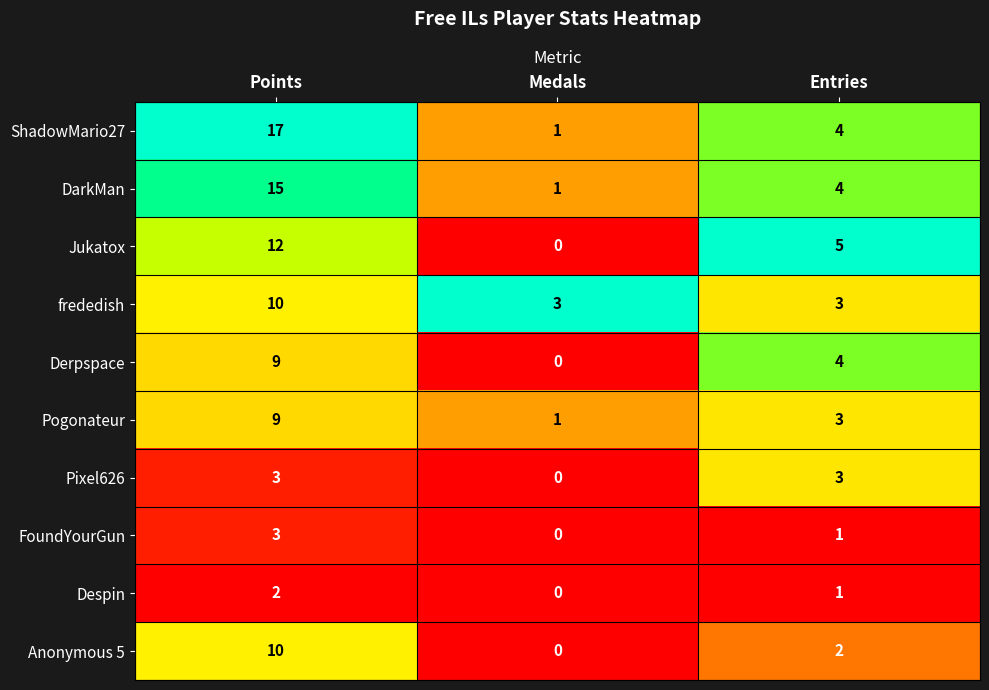

Rank the categories by ShadowMario27 value from highest to lowest.

Points, Entries, Medals